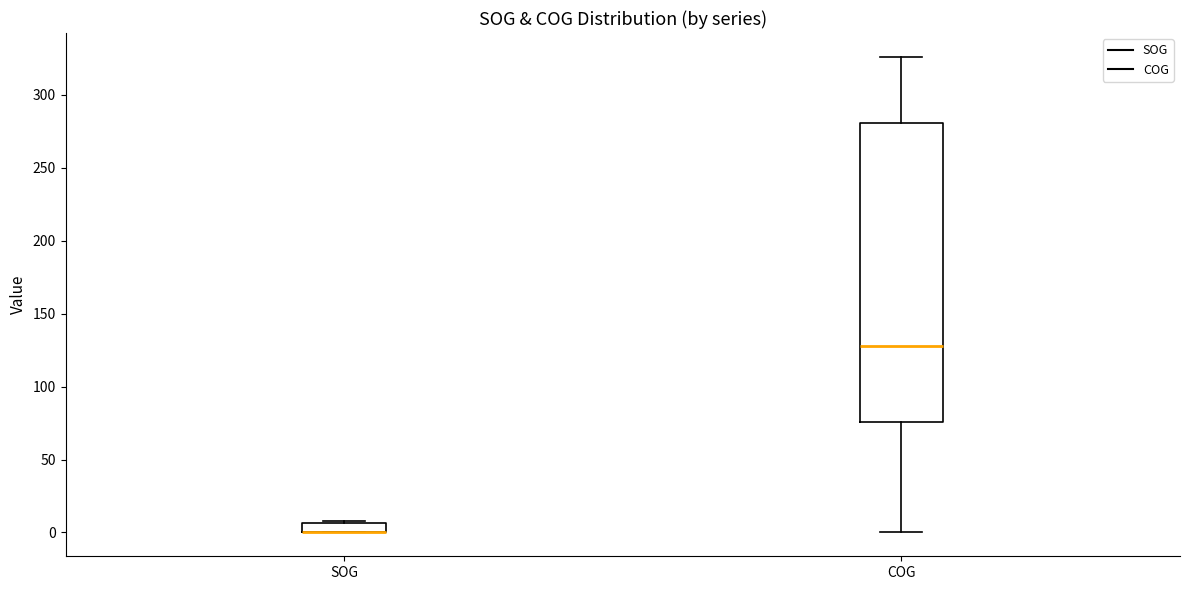

Where does the lower whisker of the box for COG end on the y-axis? The values are not printed on the chart, so give them approximately, as read against the axis.

0